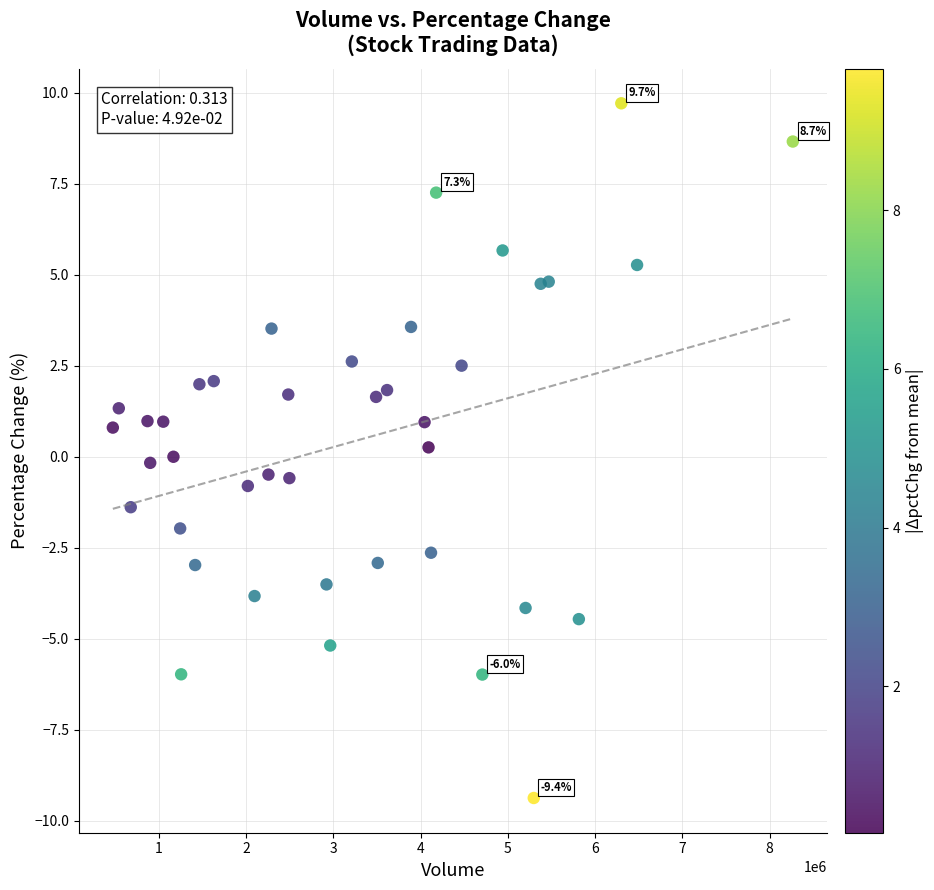

What is the range of Y values (max minus min)?

19.1